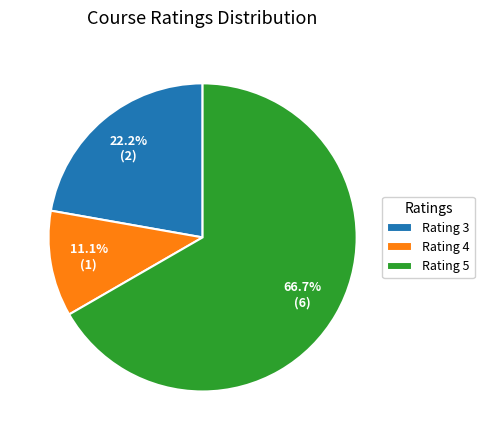

Between Rating 5 and Rating 3, which is larger?

Rating 5